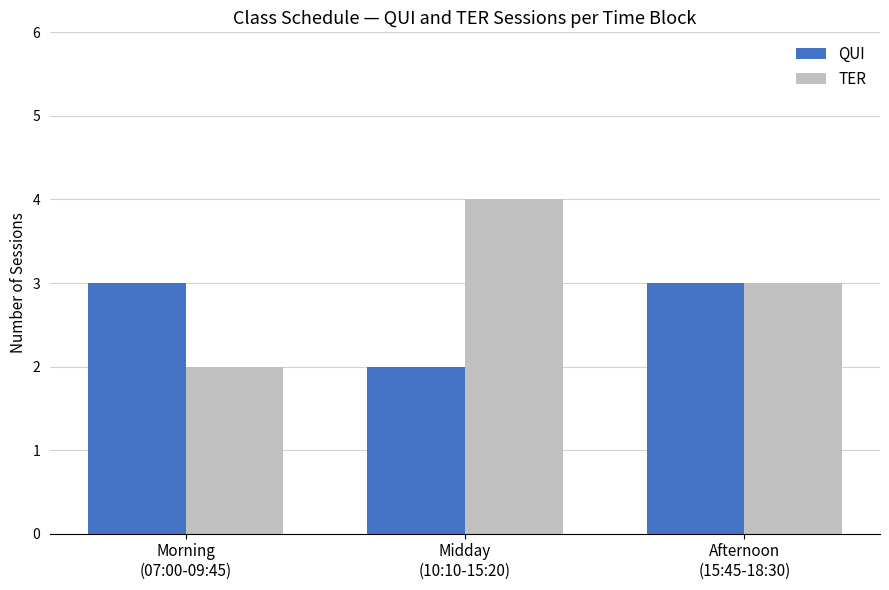

What is the average value of the TER series?

3